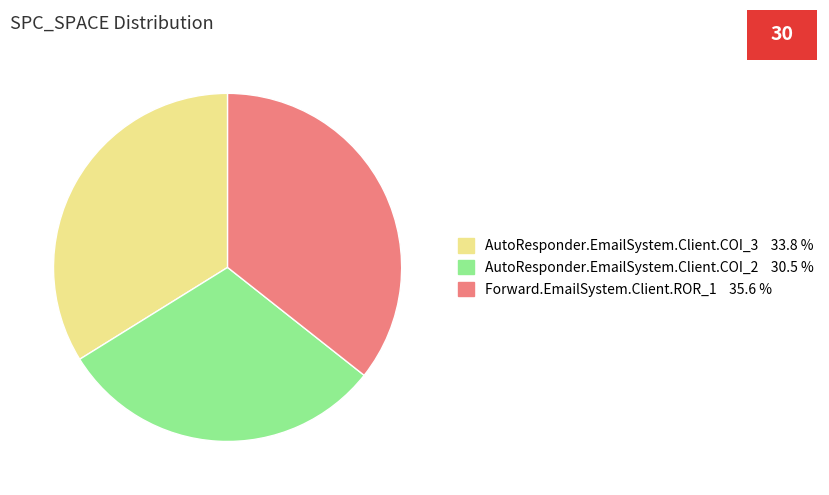

Do AutoResponder.EmailSystem.Client.COI_3 and AutoResponder.EmailSystem.Client.COI_2 together represent more than half of the pie?

Yes